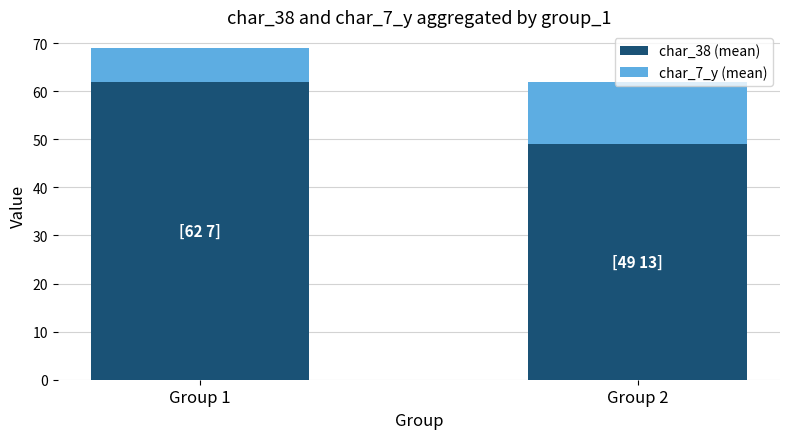

What are all the series names shown in the legend?

char_38 (mean), char_7_y (mean)